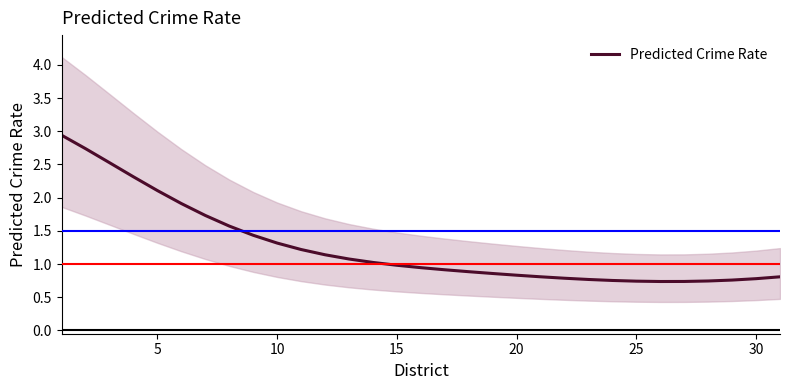

What is the lowest value of the Predicted Crime Rate series?

0.7